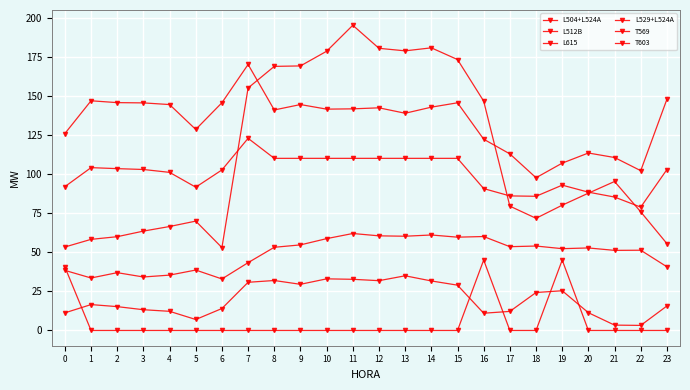

List the series in order of their peak value, highest first.

L615, L529+L524A, T603, L512B, T569, L504+L524A